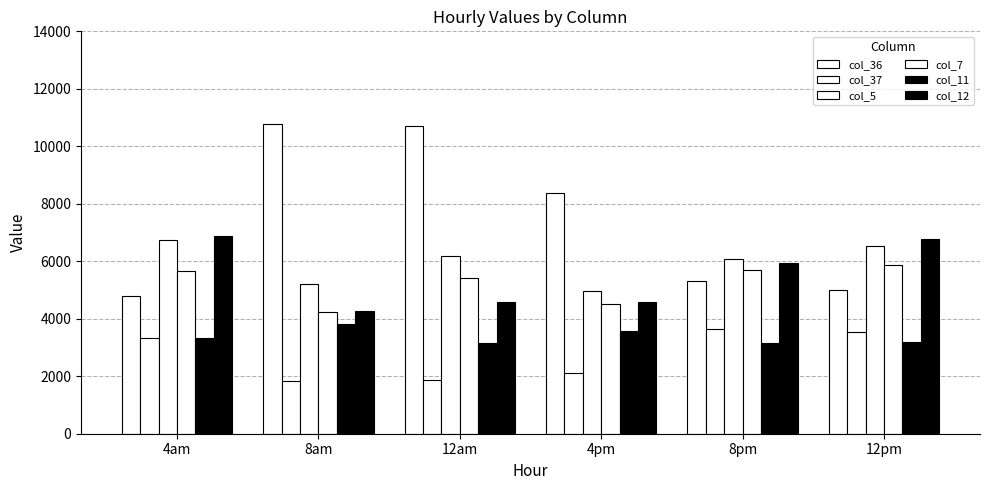

Which series has the largest range (max minus min)?

col_36